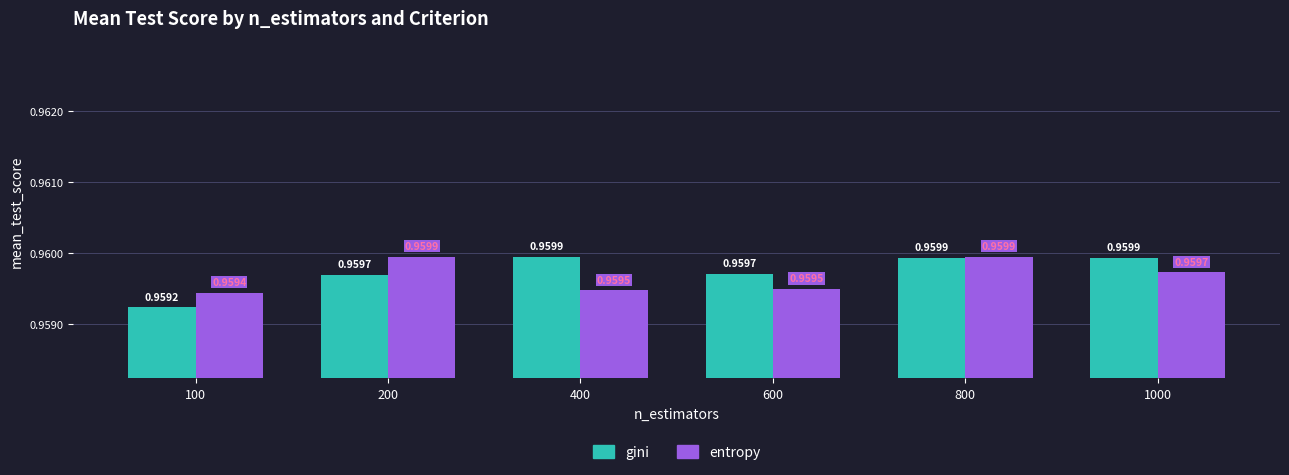

Between 200 and 400, which series saw the biggest shift?

entropy